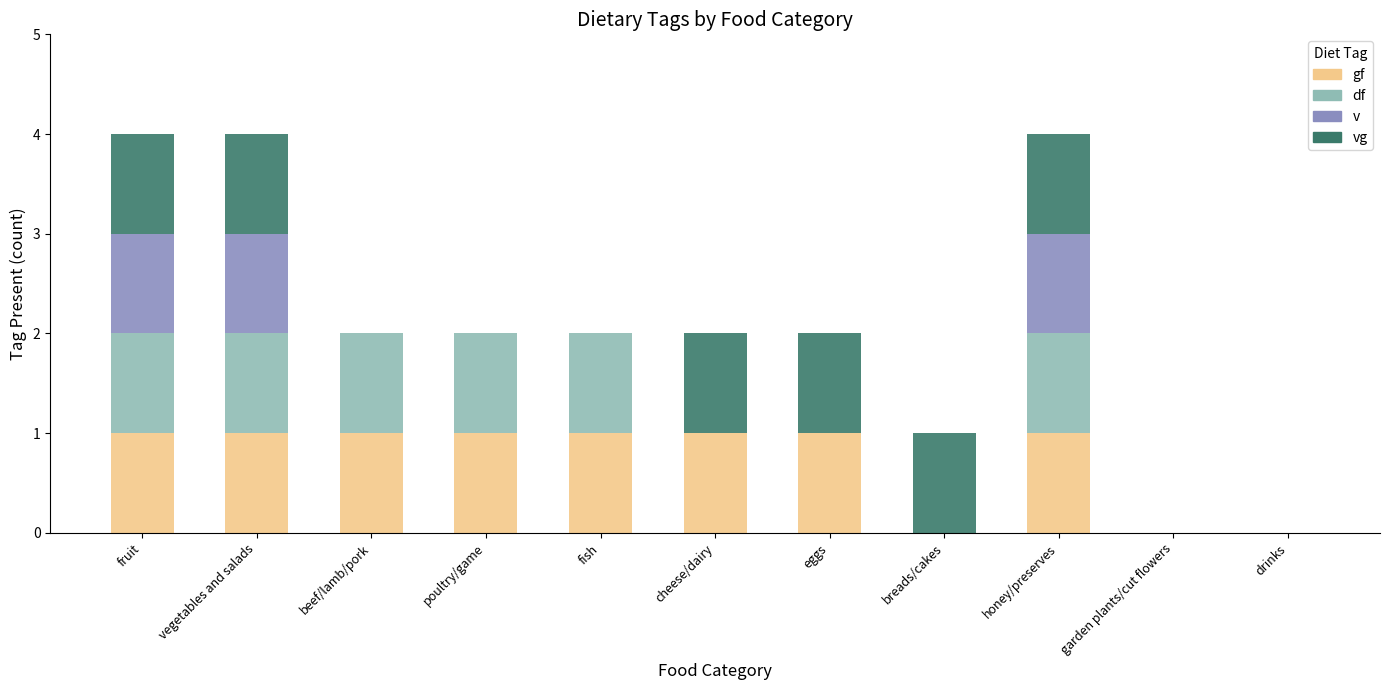

What is the total value across all series at vegetables and salads?

4